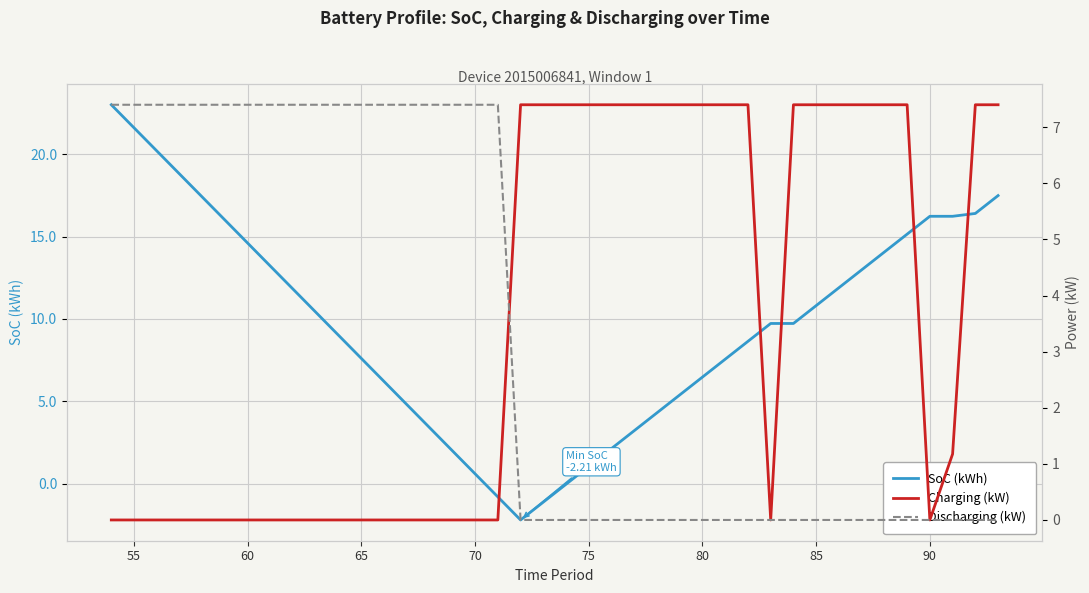

What is the highest value of the SoC (kWh) series?

23.0